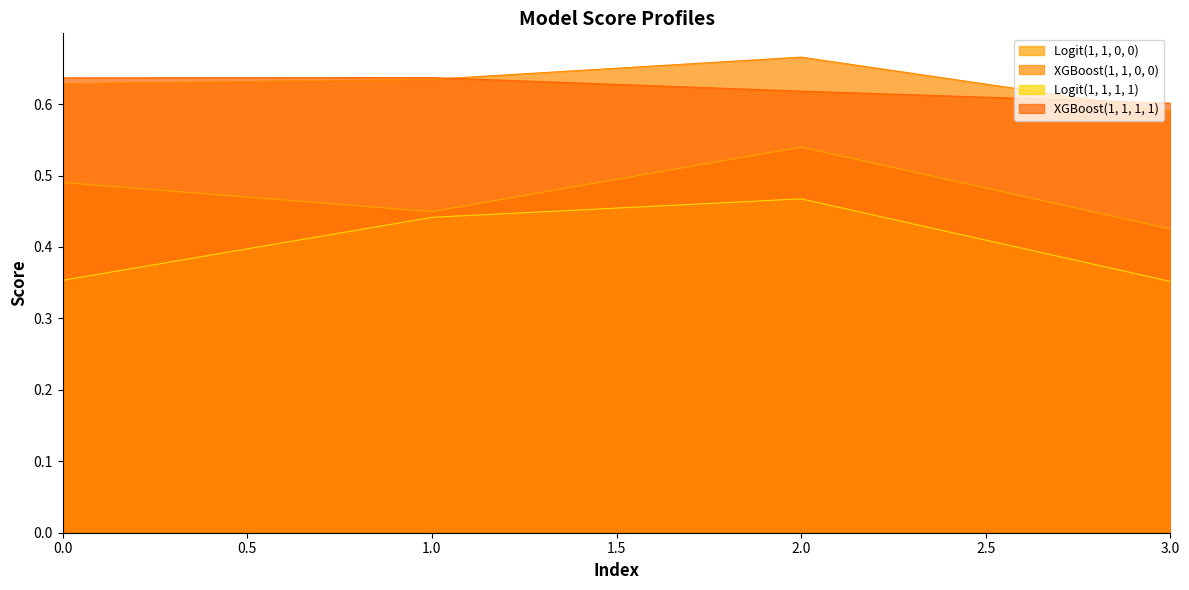

What are all the series names shown in the legend?

Logit(1, 1, 0, 0), XGBoost(1, 1, 0, 0), Logit(1, 1, 1, 1), XGBoost(1, 1, 1, 1)